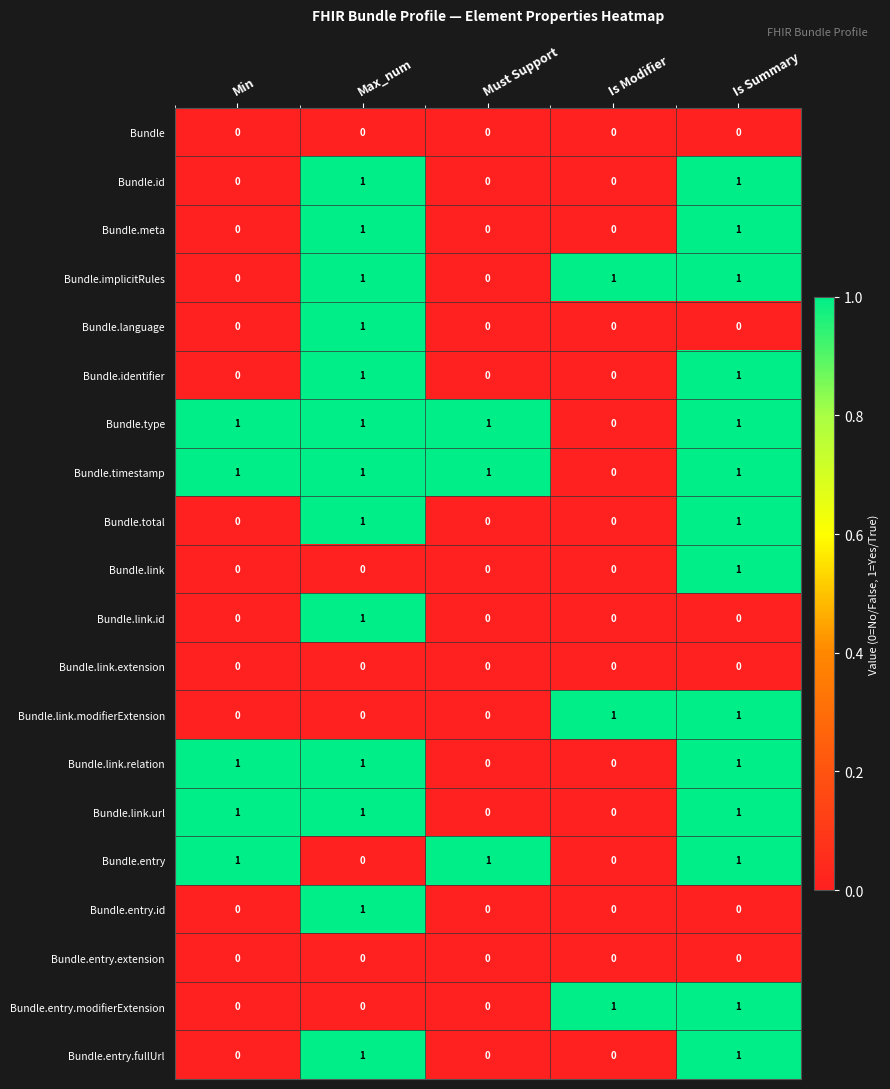

Which category has the highest value in the Bundle.entry.id series?

Max_num